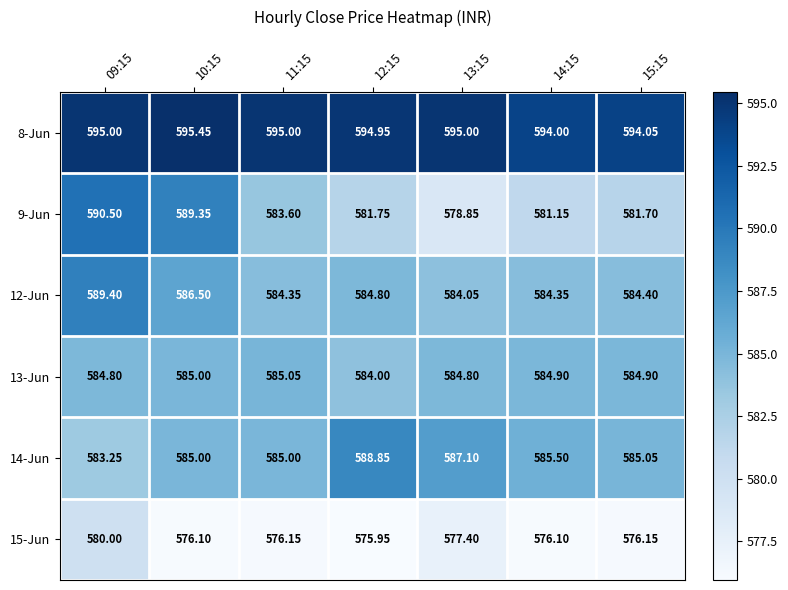

Is the value of 12-Jun at 12:15 greater than the value of 14-Jun at 15:15?

No